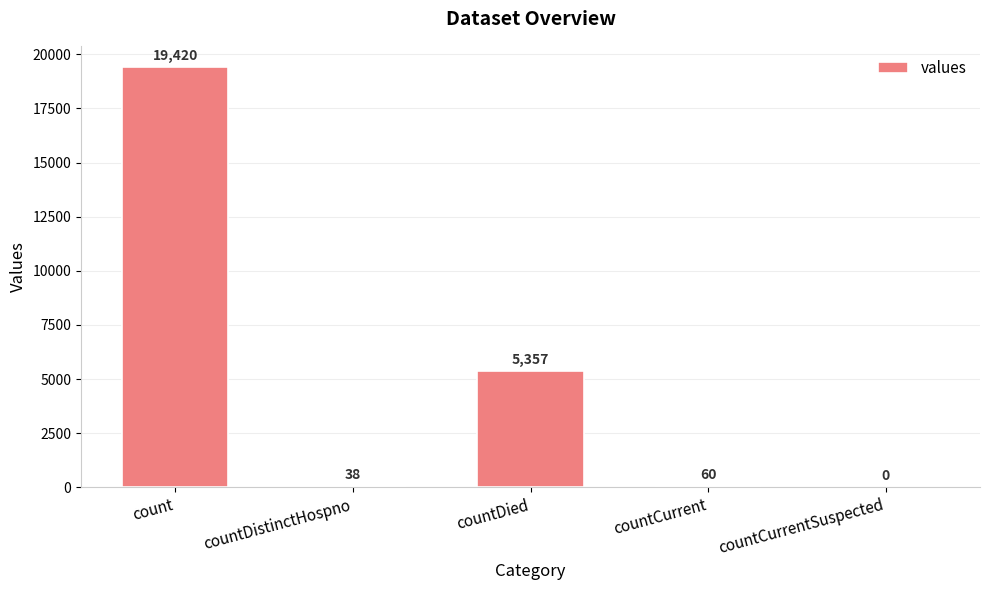

Is it true that the value at count is 19420?

True